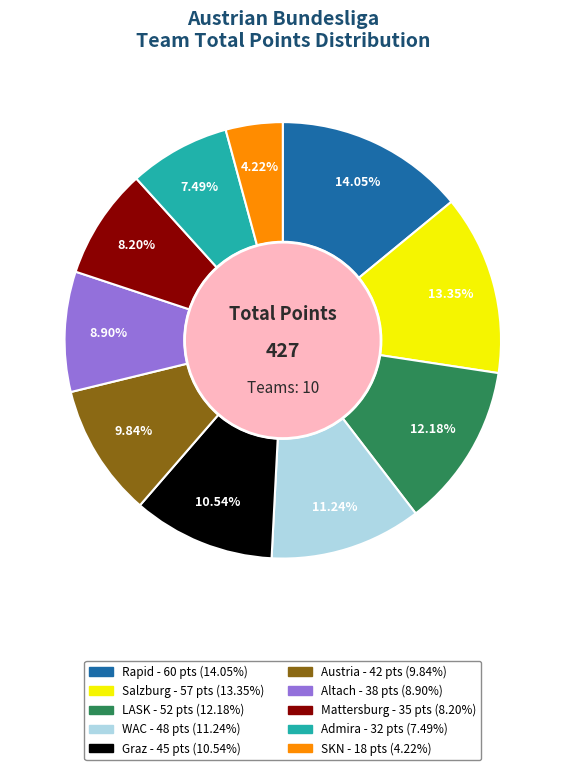

How many segments does this pie chart have?

10